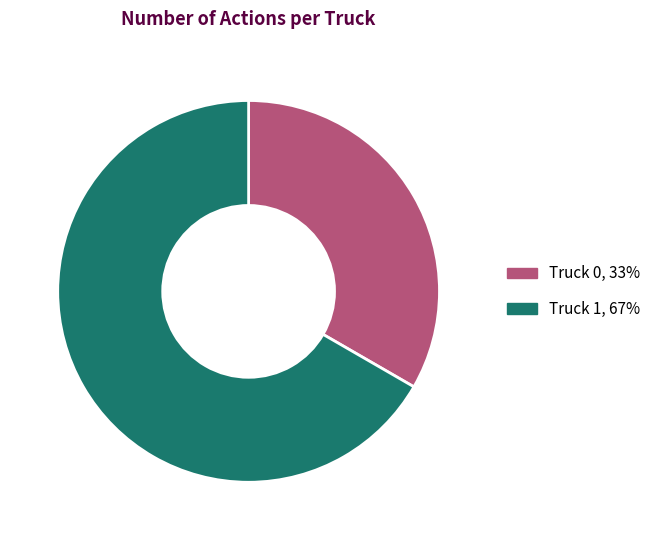

The Truck 0, 33% slice represents 33% of the pie. True or false?

True